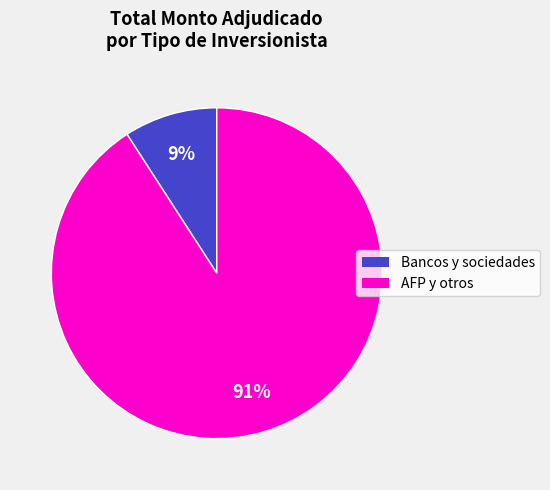

Is there a majority slice in this chart?

Yes